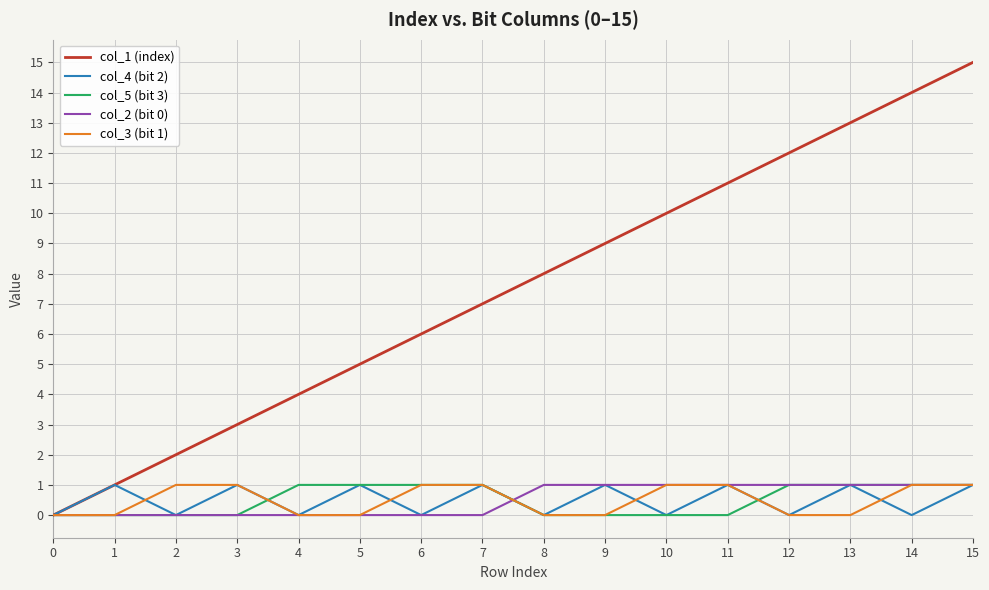

The value of col_1 (index) at 2 is 1. True or false?

False